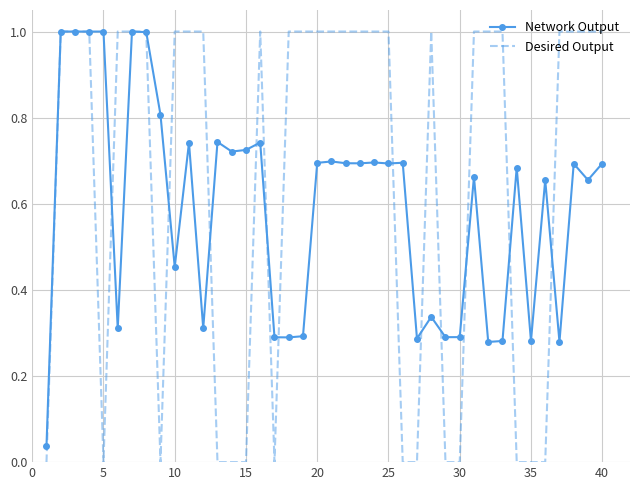

What is the highest value of the Network Output series?

1.0